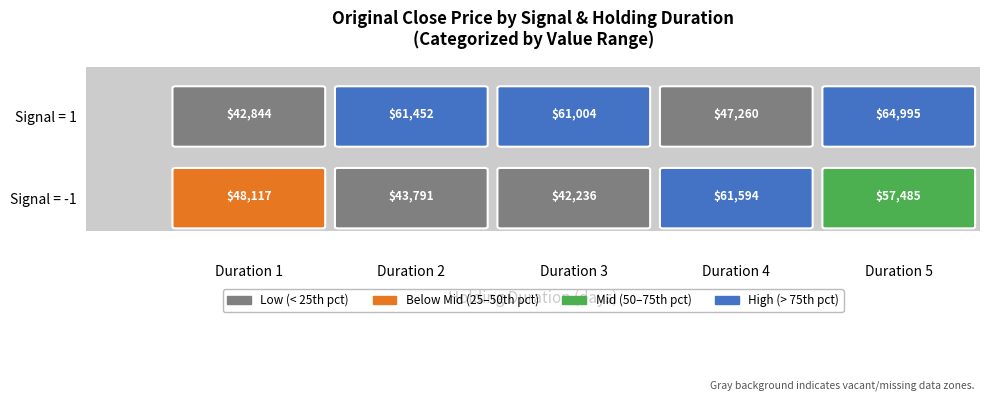

Reading left to right, list all the values displayed in this chart.

-1: 1=48116.9	2=43790.9	3=42235.7	4=61593.9	5=57484.8
1: 1=42843.8	2=61452.2	3=61004.4	4=47260.2	5=64995.2